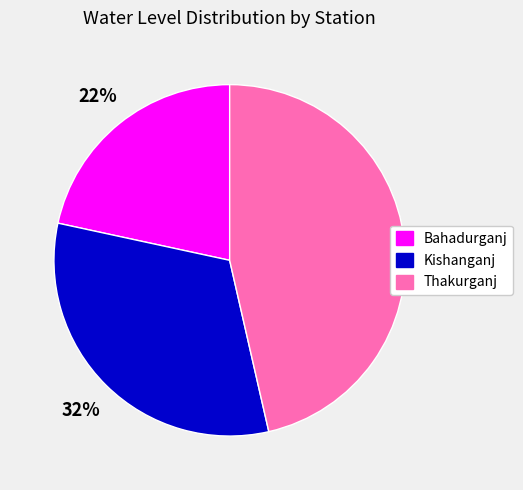

To the nearest percent, what is the difference between the Bahadurganj and Kishanganj slice percentages?

10%